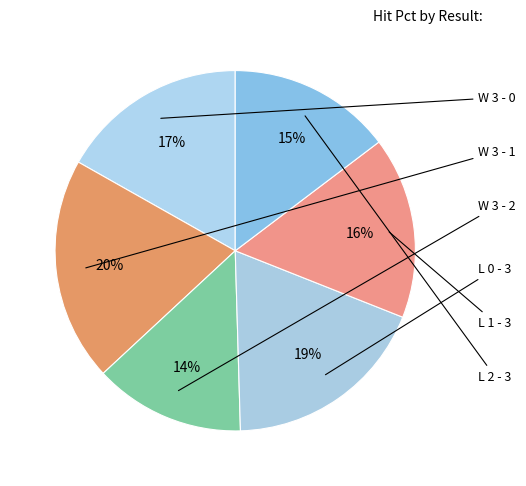

Count the number of slices in the pie.

6